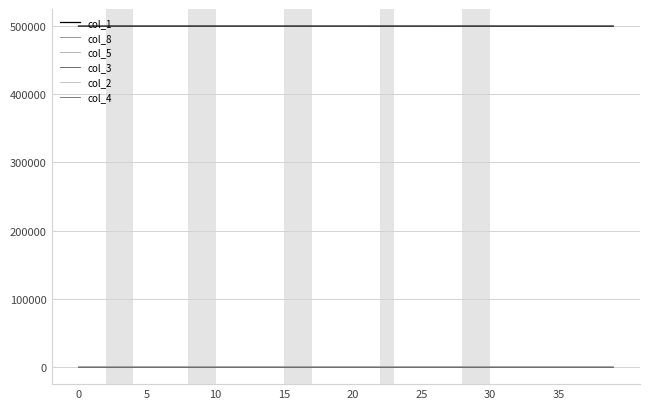

What are all the series names shown in the legend?

col_1, col_8, col_5, col_3, col_2, col_4